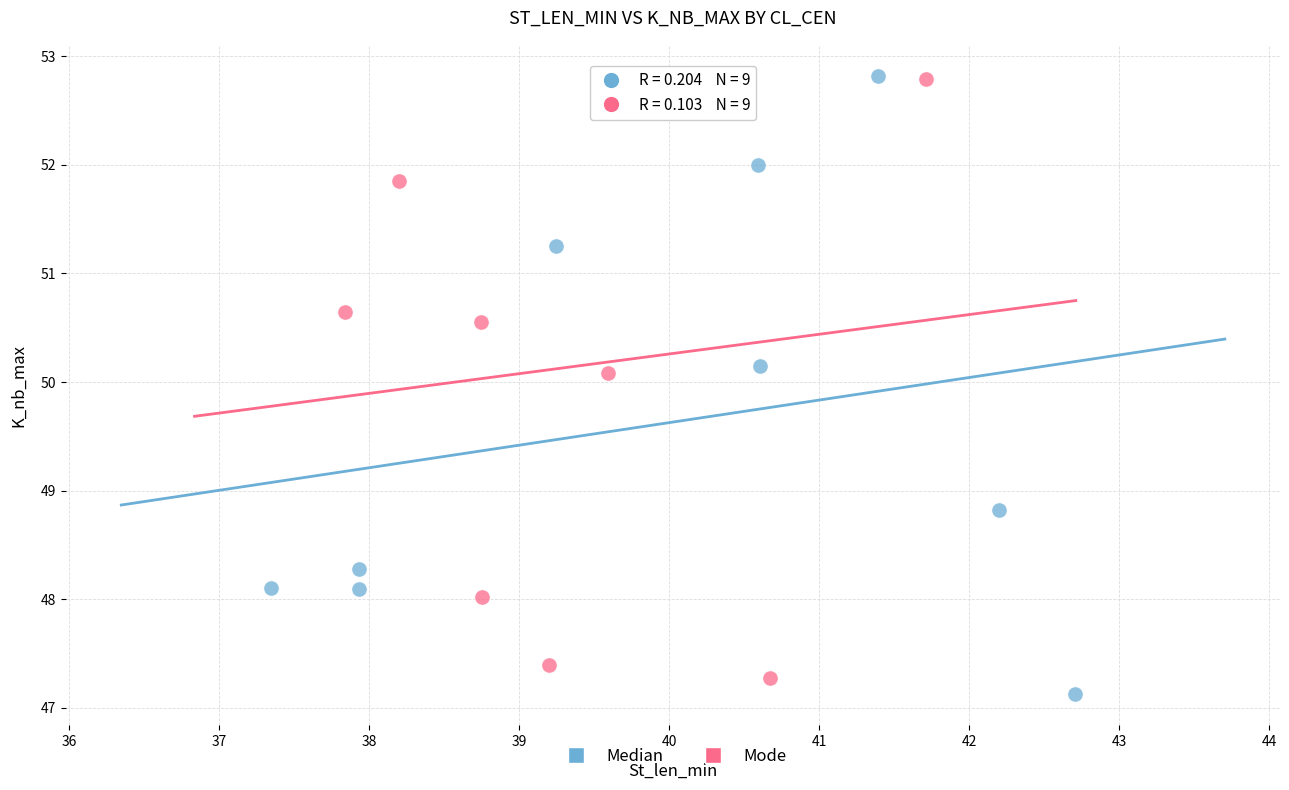

Which series has the largest Y range (max minus min)?

Median